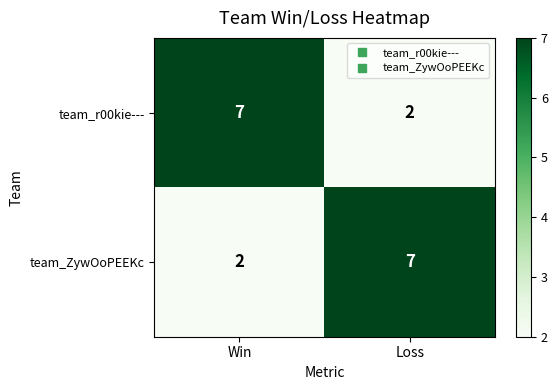

What is the sum of all team_r00kie--- values?

9